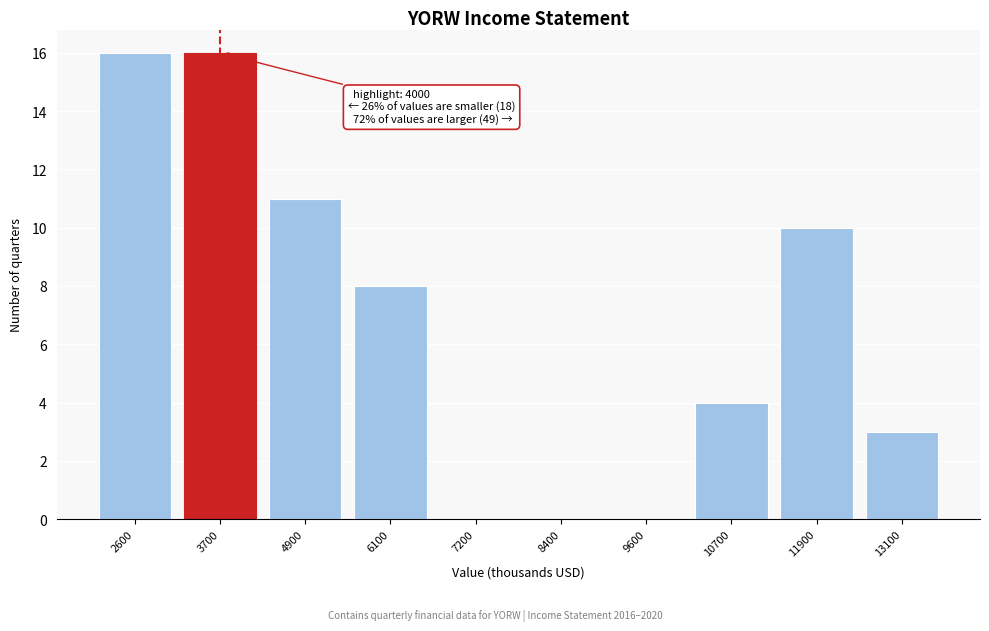

Reading left to right, transcribe all the data shown in this chart.

2600=16	3700=16	4900=11	6100=8	7200=0	8400=0	9600=0	10700=4	11900=10	13100=3